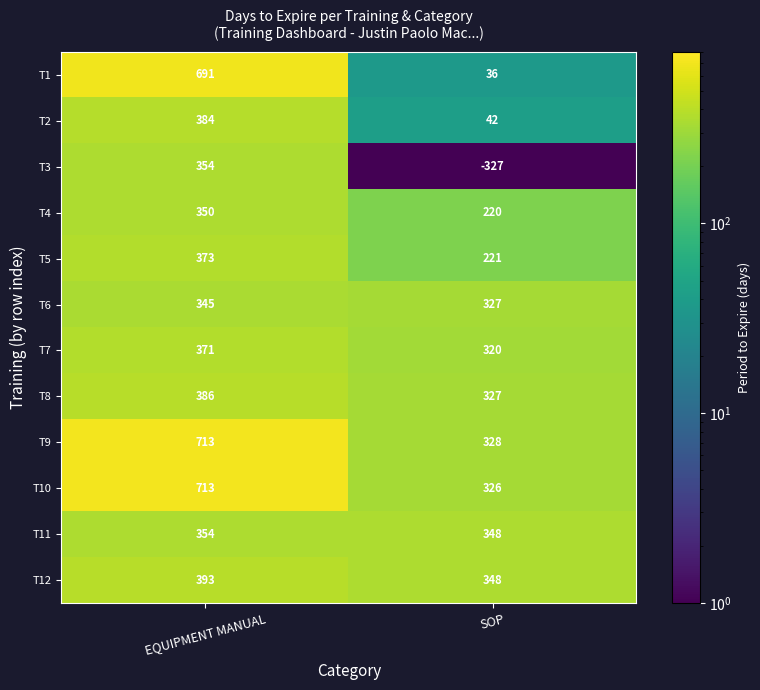

Which label corresponds to the smallest value in the chart?

SOP